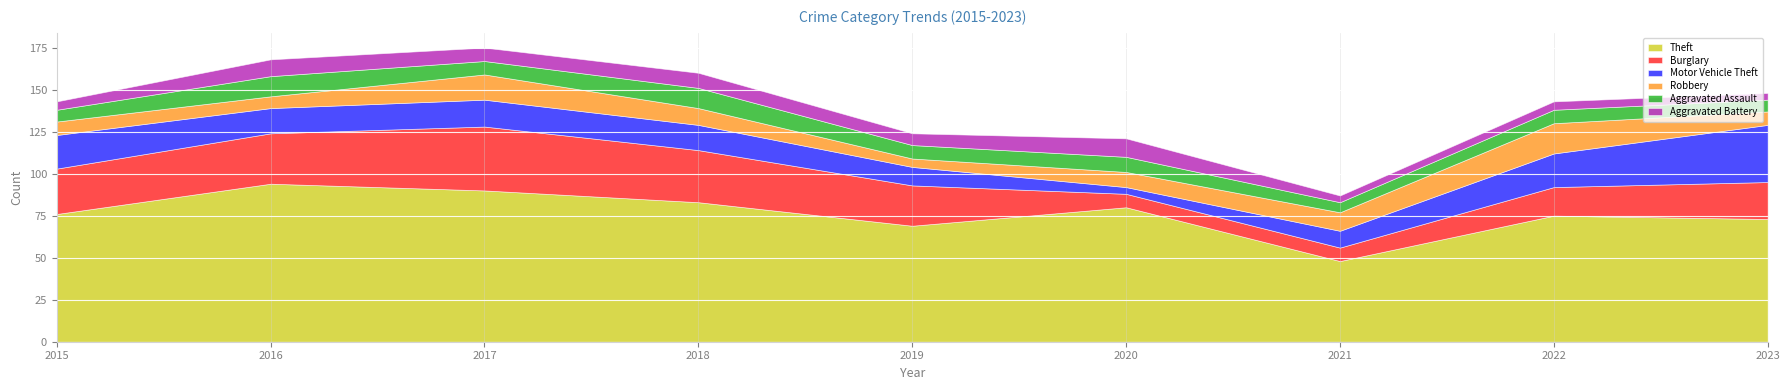

How many values in the Theft series are below 76?

4